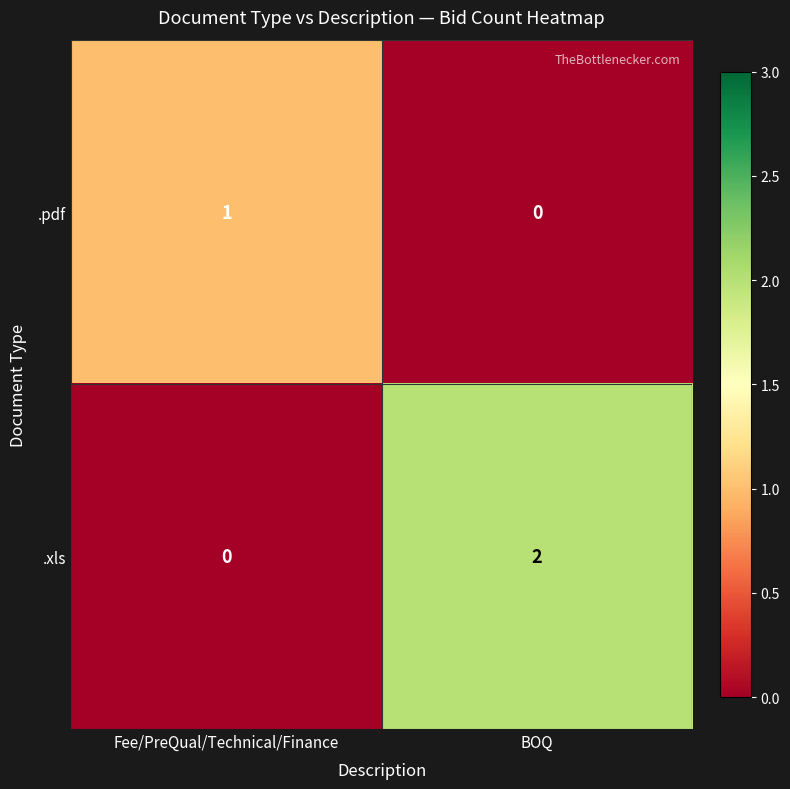

The value of .pdf at Fee/PreQual/Technical/Finance is 1. True or false?

True